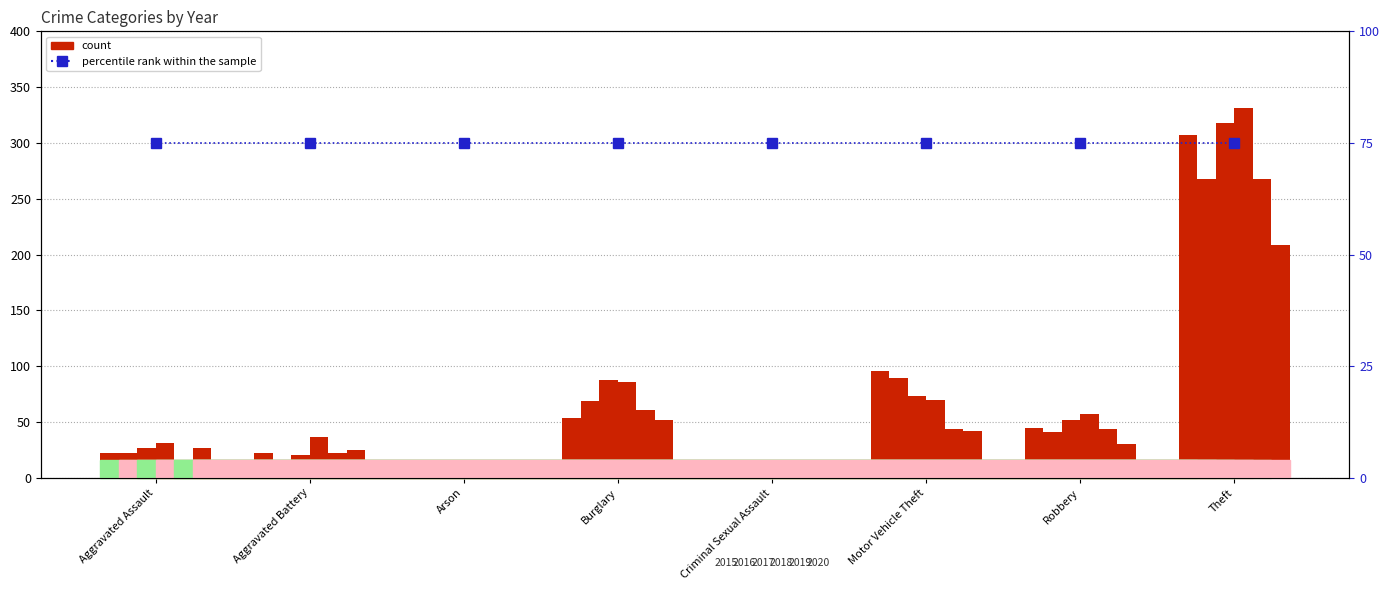

How many values in the 2018 series are below 57?

4